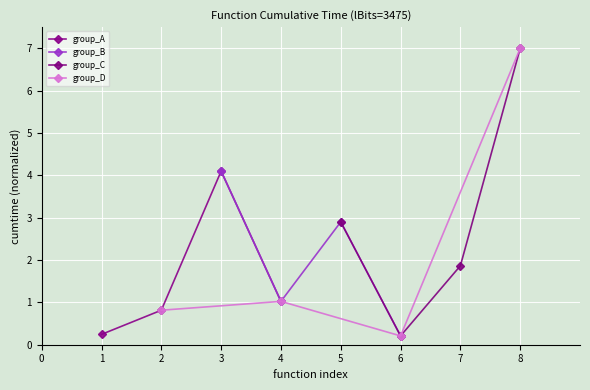

Does the chart display data point markers on the line(s)?

Yes